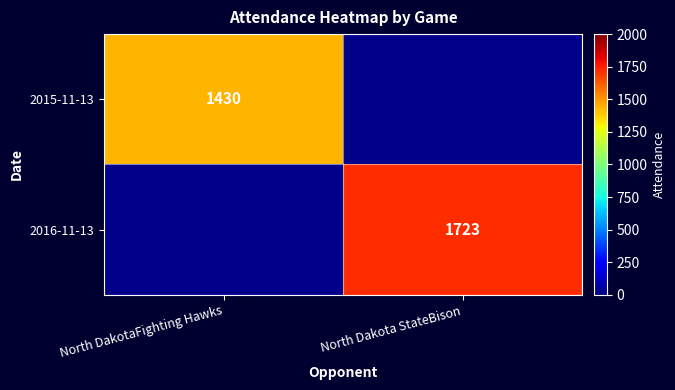

How many categories are shown in the chart?

2